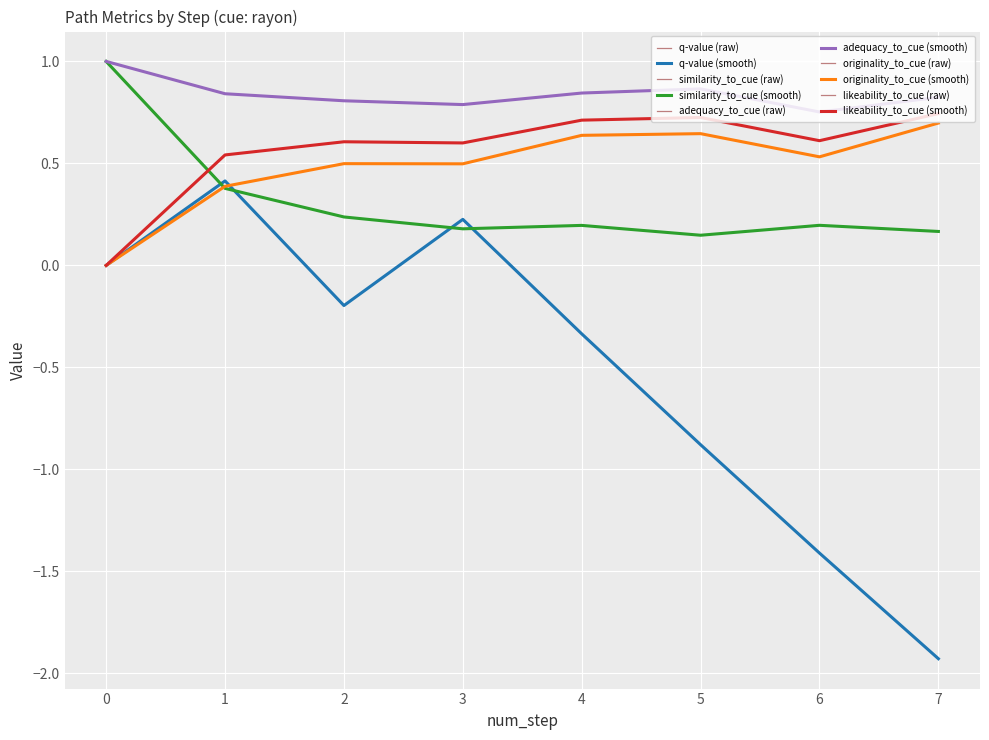

Which series has the largest total across all categories?

adequacy_to_cue